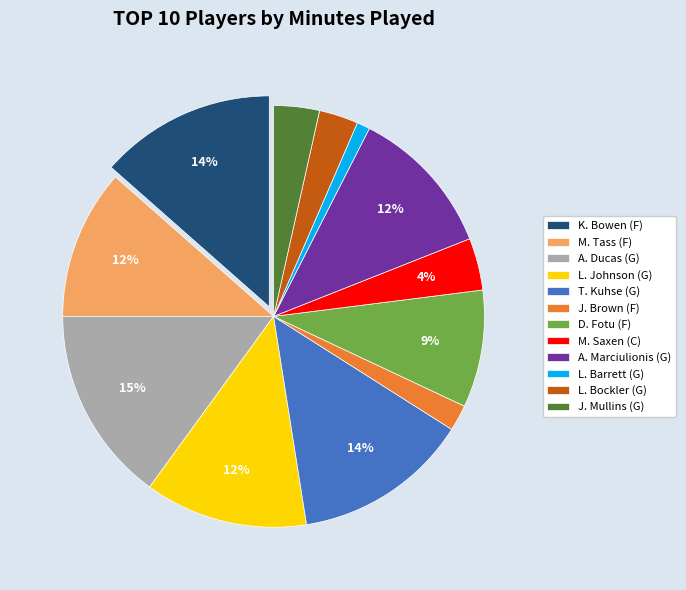

Is the sum of T. Kuhse (G) and A. Ducas (G) greater than half?

No